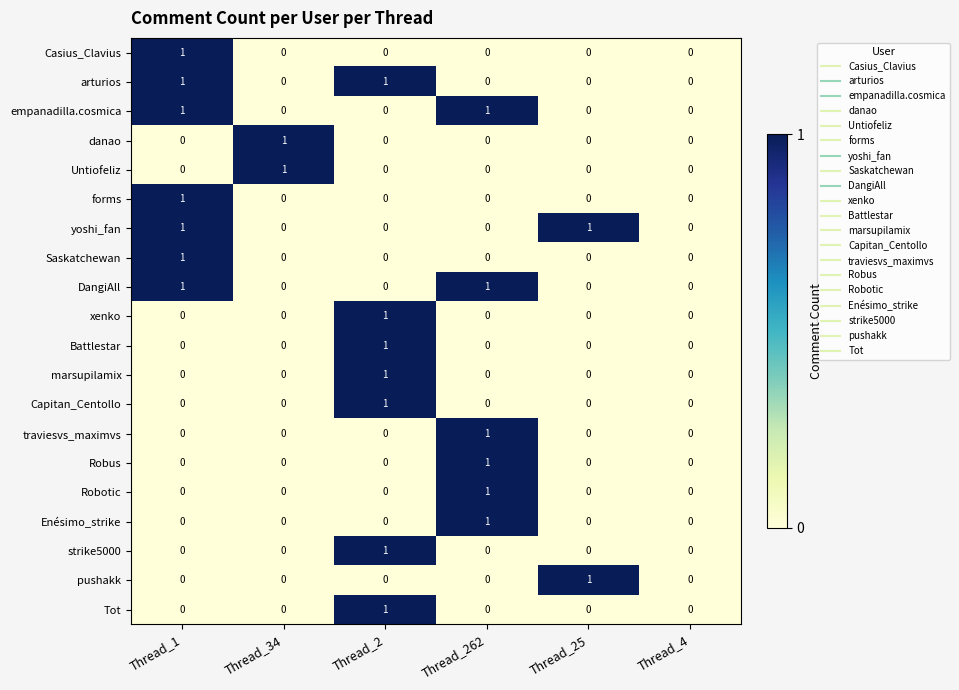

Is the value of Battlestar at Thread_2 greater than the value of empanadilla.cosmica at Thread_25?

Yes